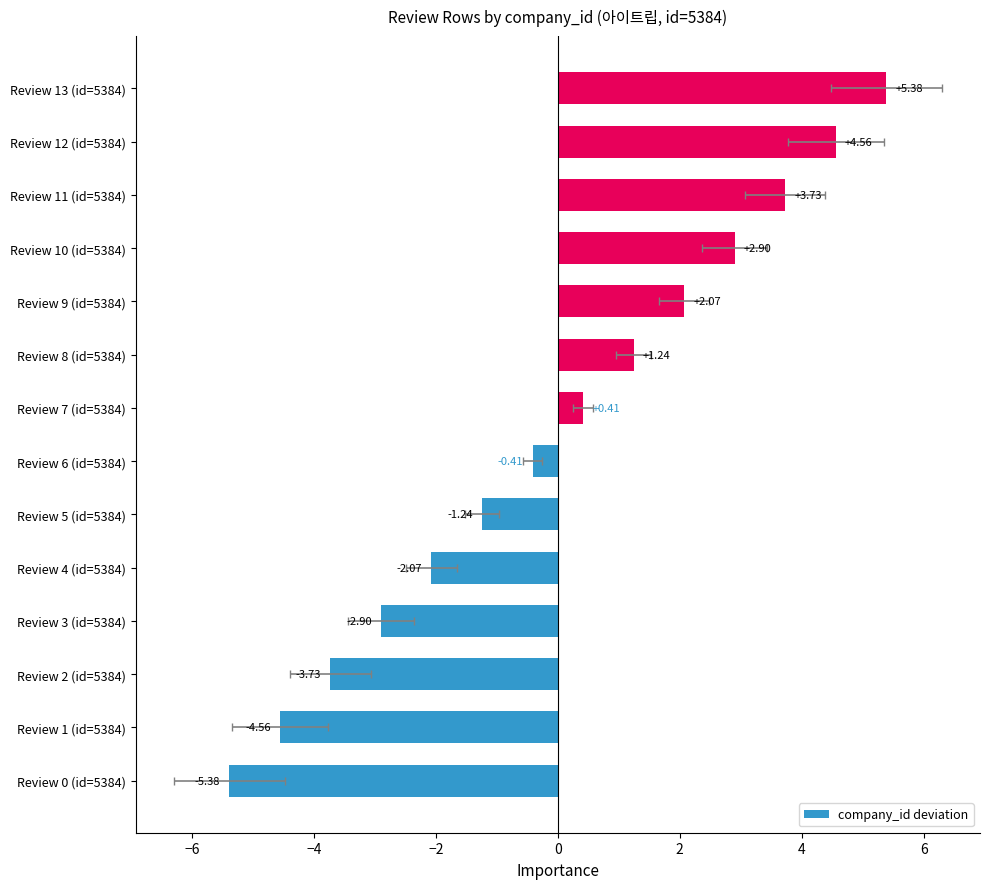

Reading left to right, transcribe all the data shown in this chart.

-5.4	-4.6	-3.7	-2.9	-2.1	-1.2	-0.4	0.4	1.2	2.1	2.9	3.7	4.6	5.4